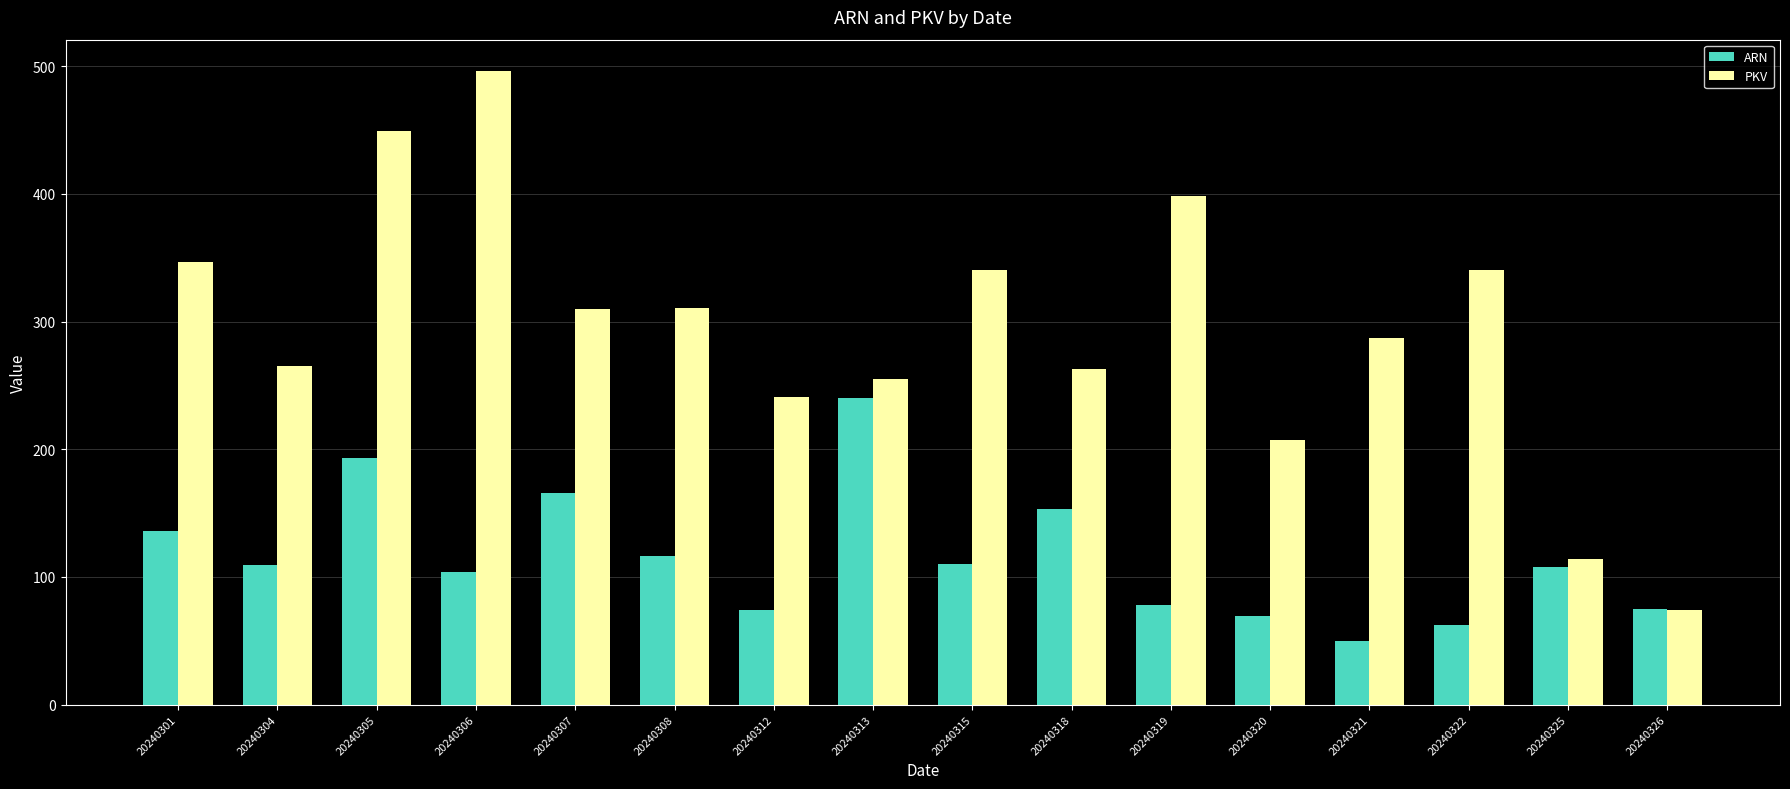

What is the smallest value displayed?

50